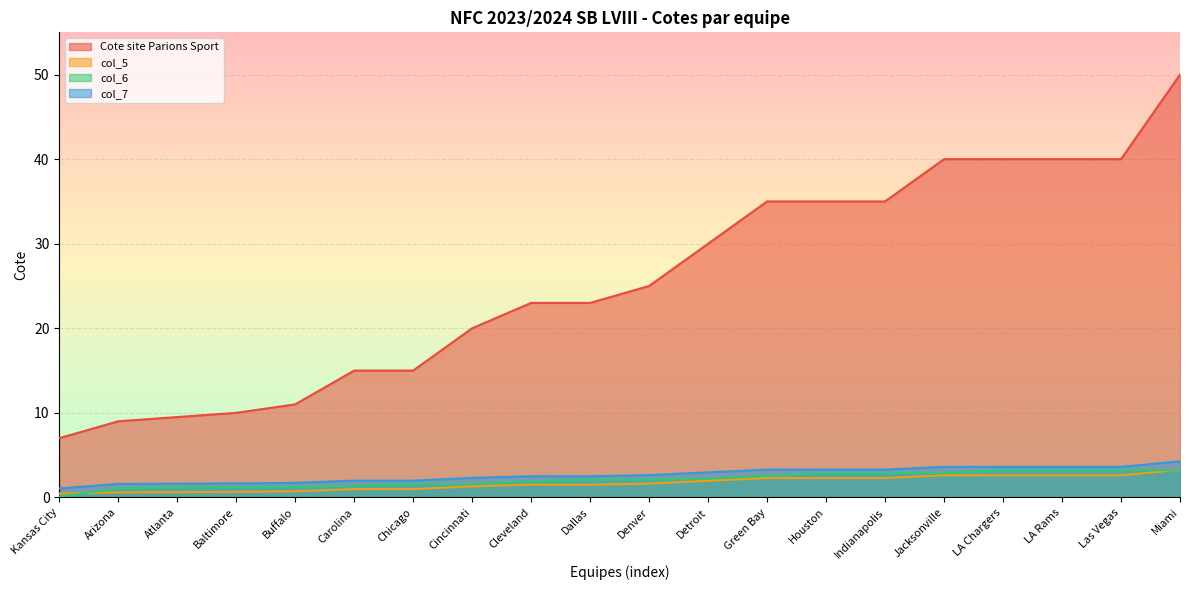

Read the col_7 value at Arizona.

1.6